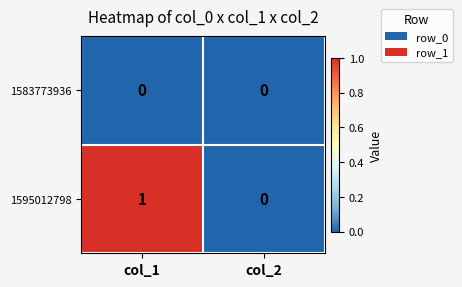

The value of 1583773936 at col_2 is 0. True or false?

True